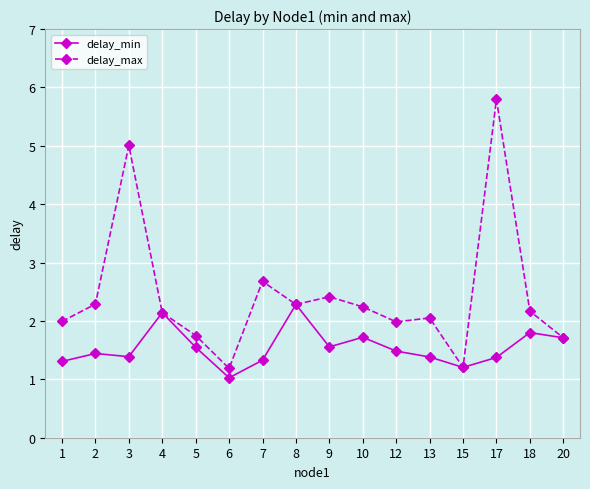

At which label is delay_max closest to 3?

7